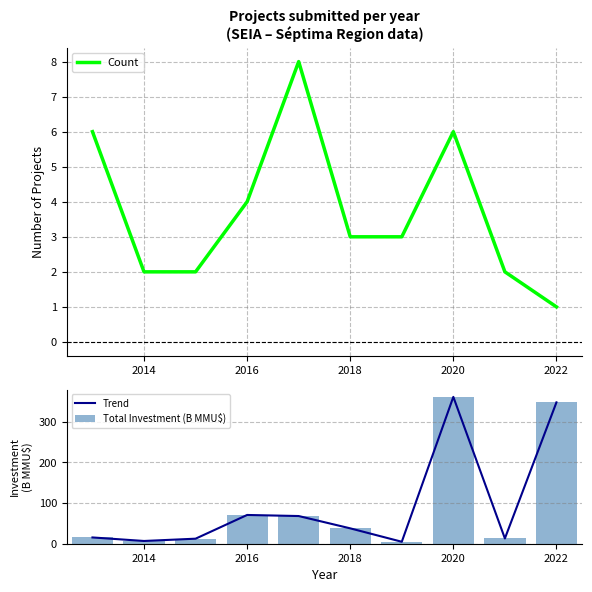

Count the number of categories in the chart.

10